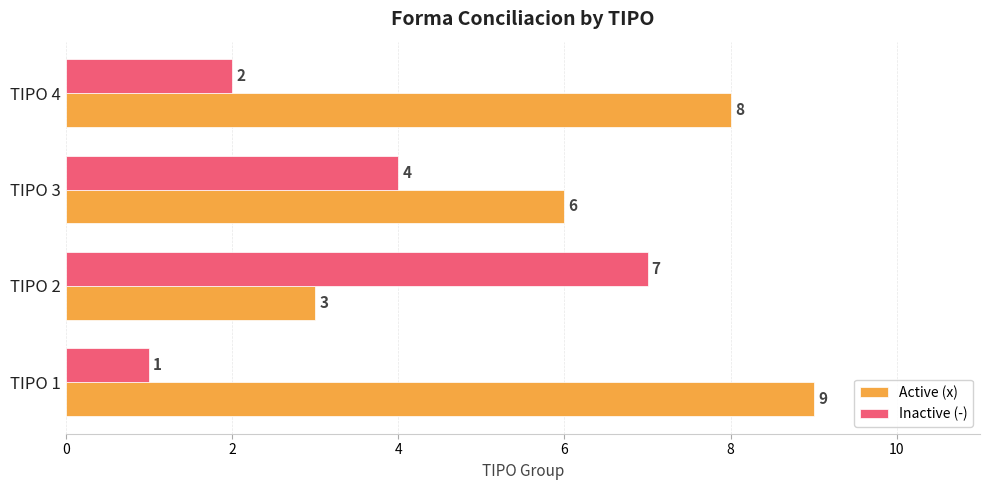

How many data points in Active (x) are less than 8?

2